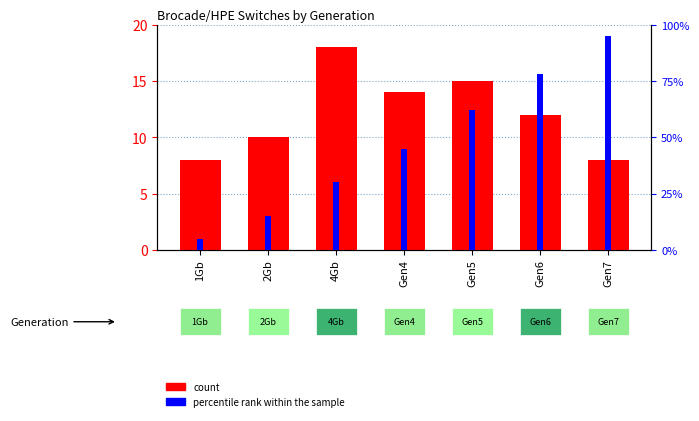

Which series has the largest total across all categories?

percentile rank within the sample